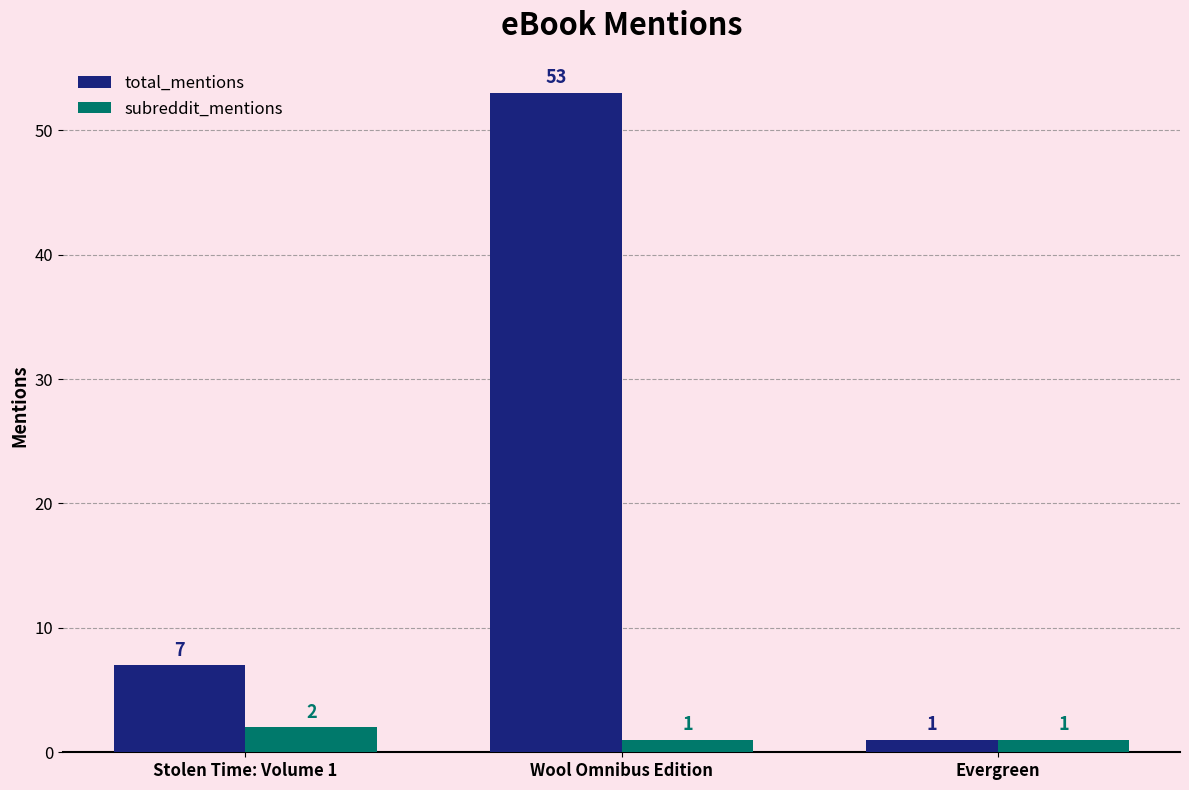

How many bars are there in total?

6